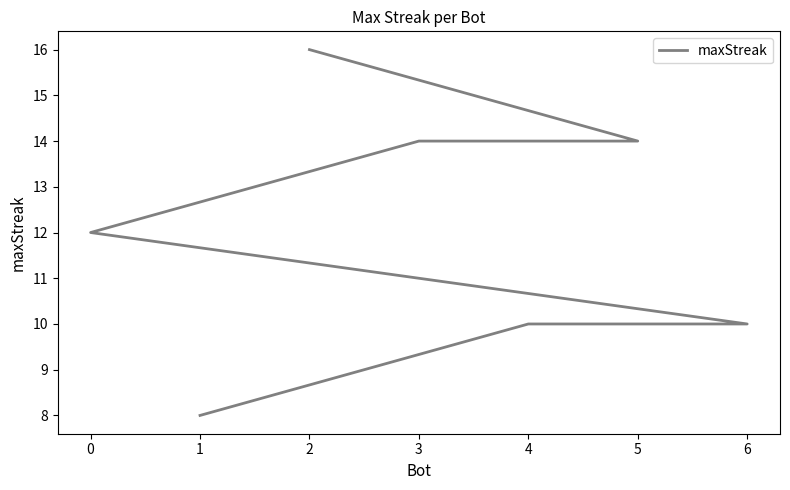

True or false: there are more than 0 points higher than both neighbors.

False